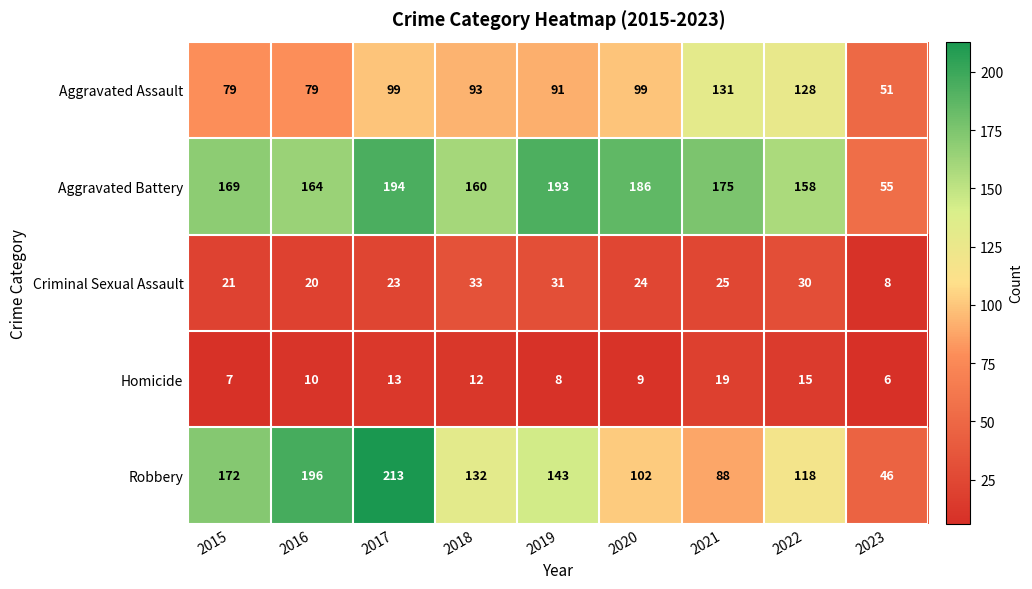

At which label does Criminal Sexual Assault reach its minimum?

2023